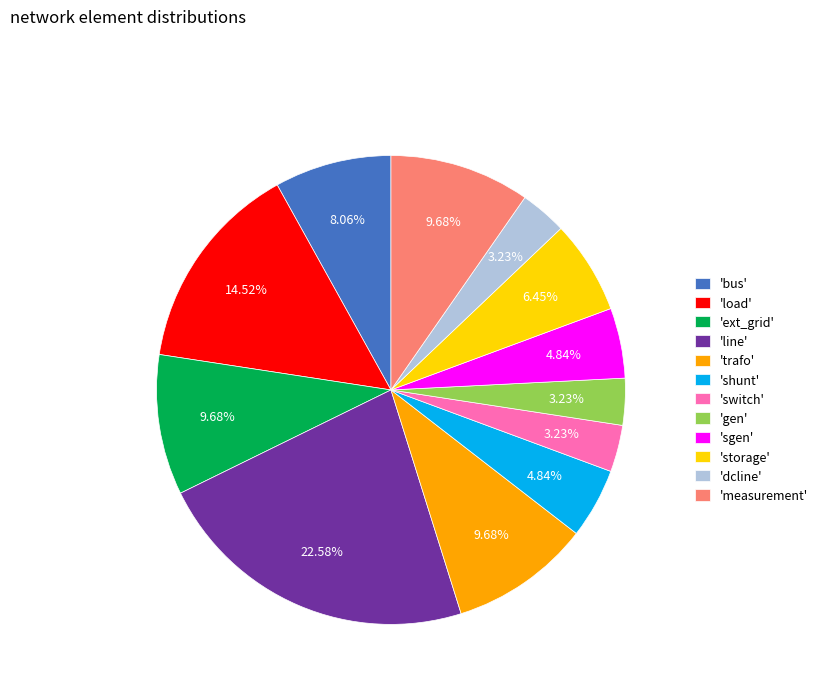

Do 'dcline' and 'switch' together represent more than half of the pie?

No